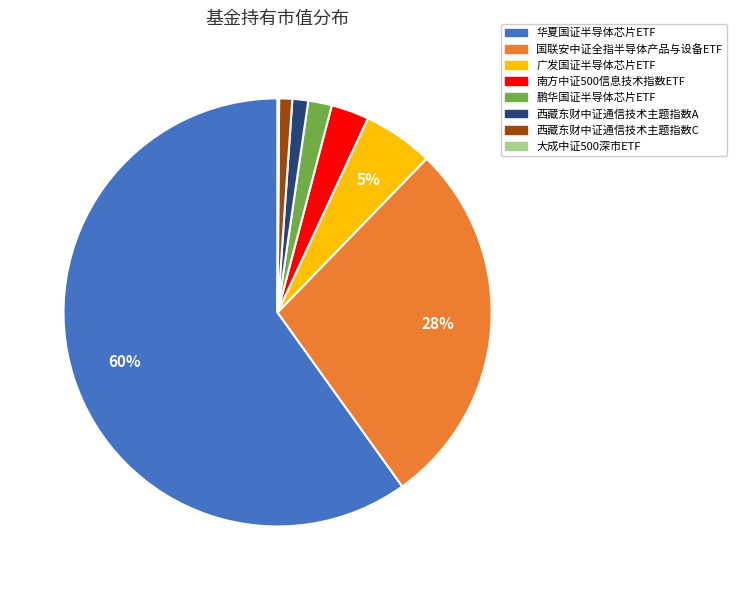

Which slice is the largest?

华夏国证半导体芯片ETF